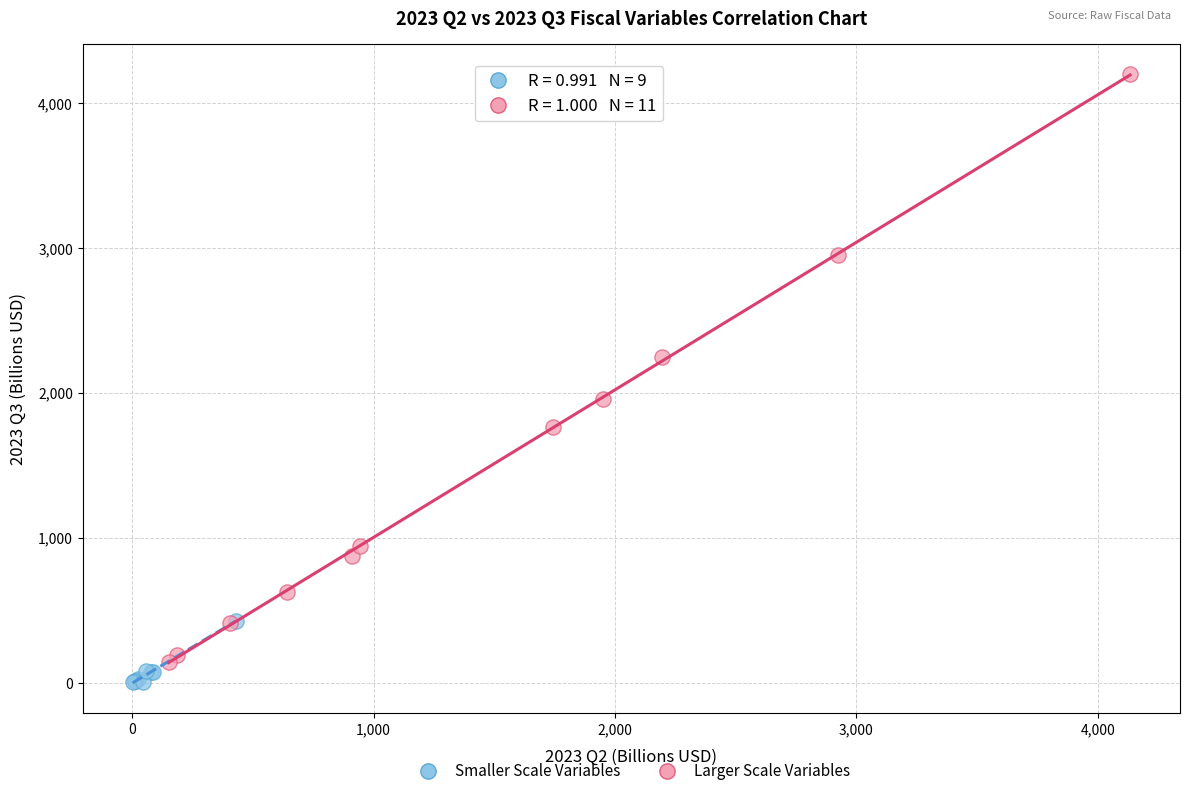

Which series has the widest spread of Y values?

Larger Scale Variables